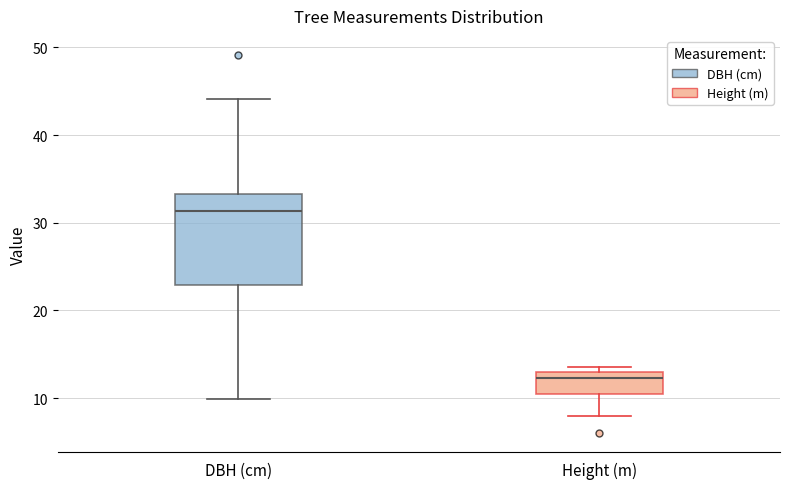

Reading left to right, transcribe this box plot: for each box, give where its median line is, the range the box spans, and where its two whiskers end, as read against the y-axis. The values are not printed on the chart, so give them approximately, as read against the axis.

DBH (cm): median 31, box 23 to 33, whiskers 10 to 44
Height (m): median 12, box 11 to 13, whiskers 8 to 14